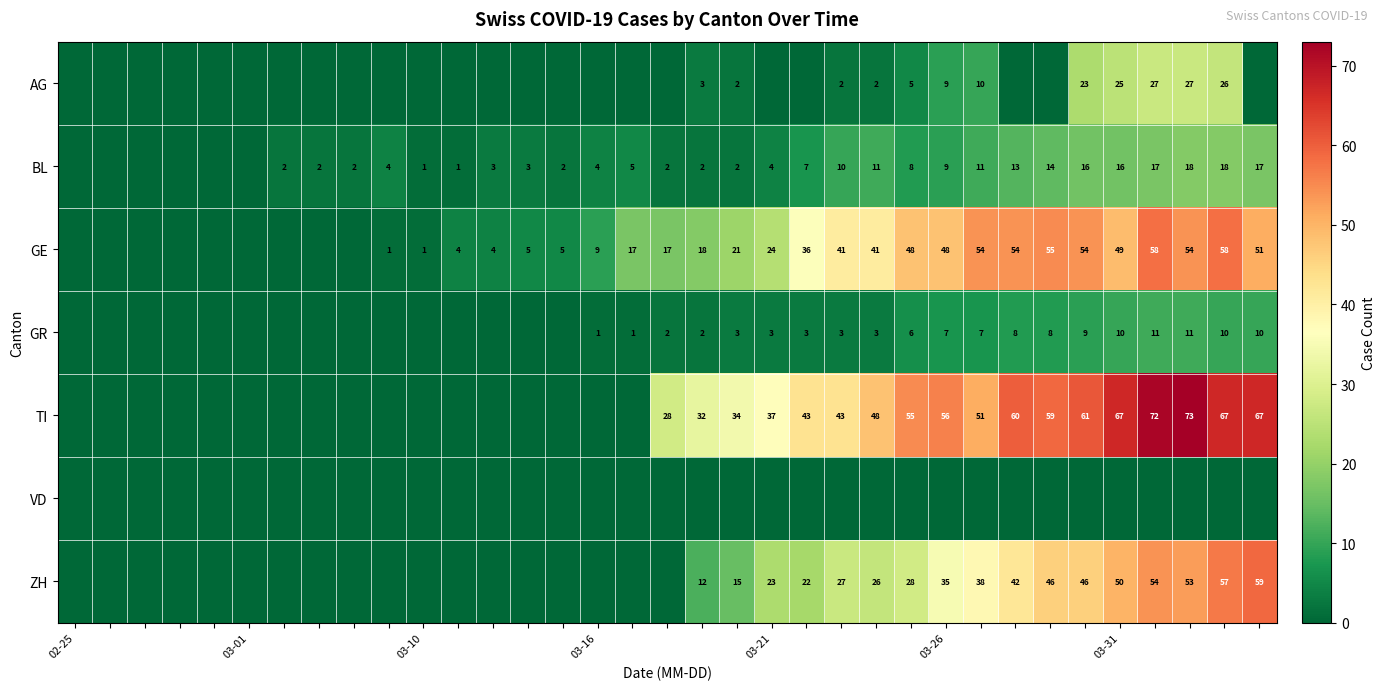

What is the greatest value displayed?

73